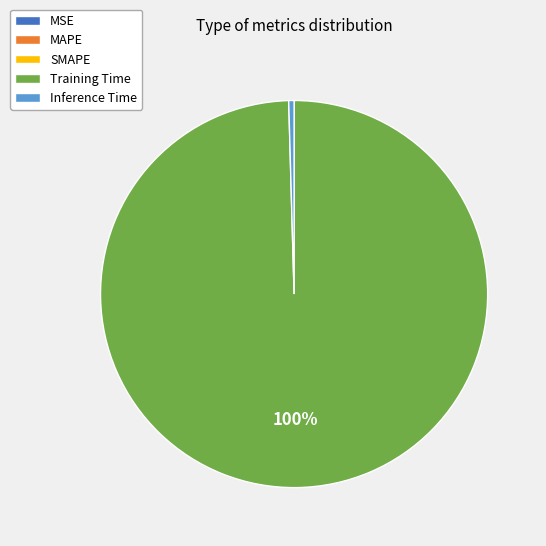

What is the majority slice?

Training Time